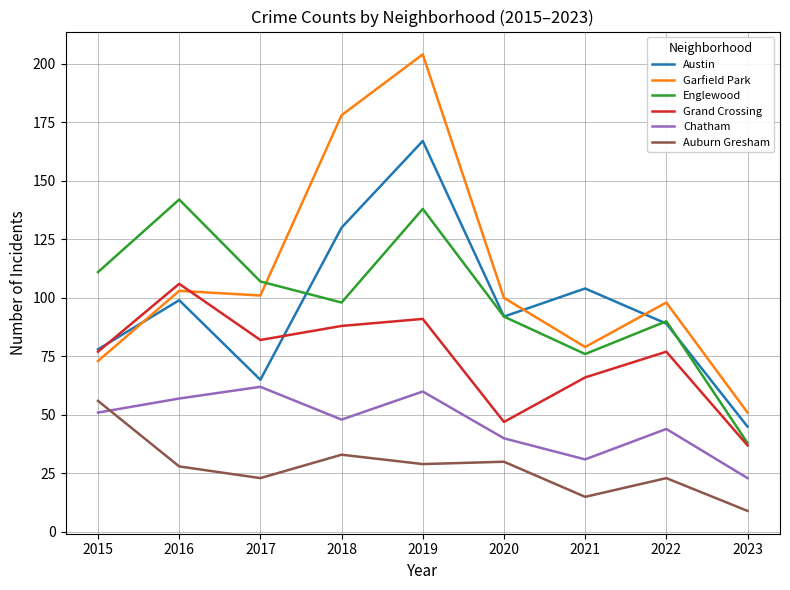

Reading right to left, list all the values displayed in this chart.

Austin: 2023=45	2022=89	2021=104	2020=92	2019=167	2018=130	2017=65	2016=99	2015=78
Garfield Park: 2023=51	2022=98	2021=79	2020=100	2019=204	2018=178	2017=101	2016=103	2015=73
Englewood: 2023=38	2022=90	2021=76	2020=92	2019=138	2018=98	2017=107	2016=142	2015=111
Grand Crossing: 2023=37	2022=77	2021=66	2020=47	2019=91	2018=88	2017=82	2016=106	2015=77
Chatham: 2023=23	2022=44	2021=31	2020=40	2019=60	2018=48	2017=62	2016=57	2015=51
Auburn Gresham: 2023=9	2022=23	2021=15	2020=30	2019=29	2018=33	2017=23	2016=28	2015=56